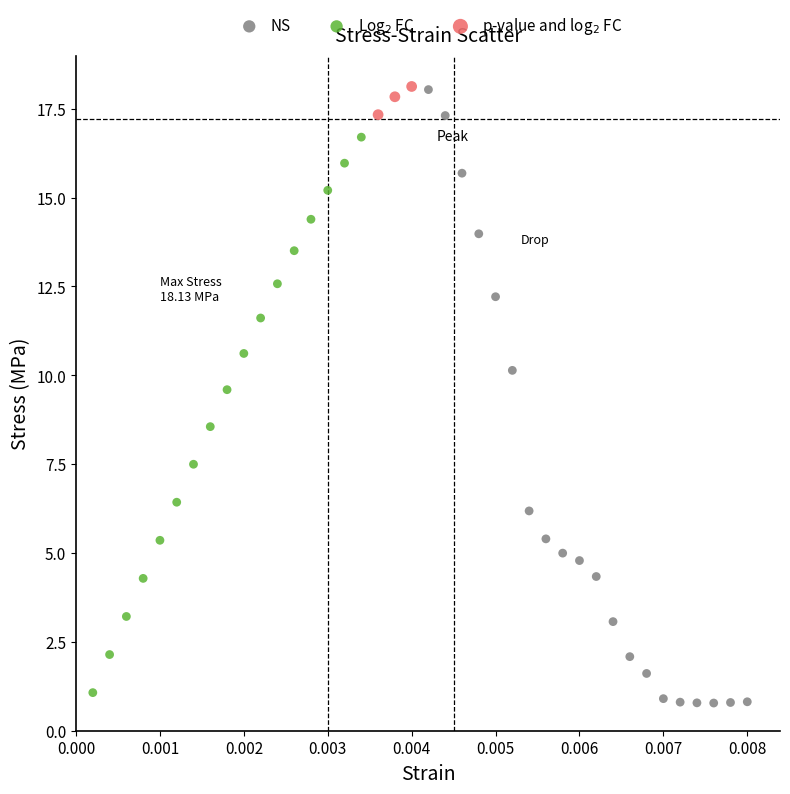

What are all the series names shown in the legend?

NS, Log$_2$ FC, p-value and log$_2$ FC